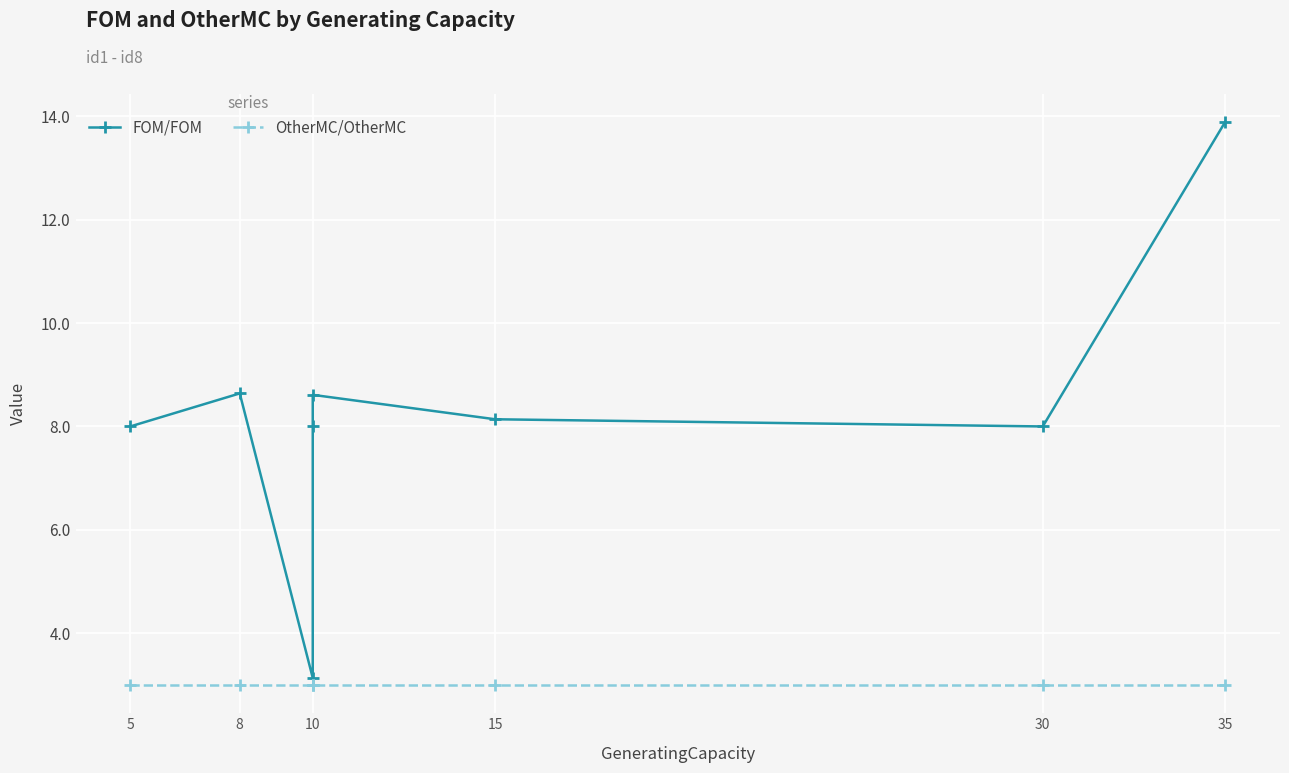

What is the difference between the highest and lowest values at 8?

5.6